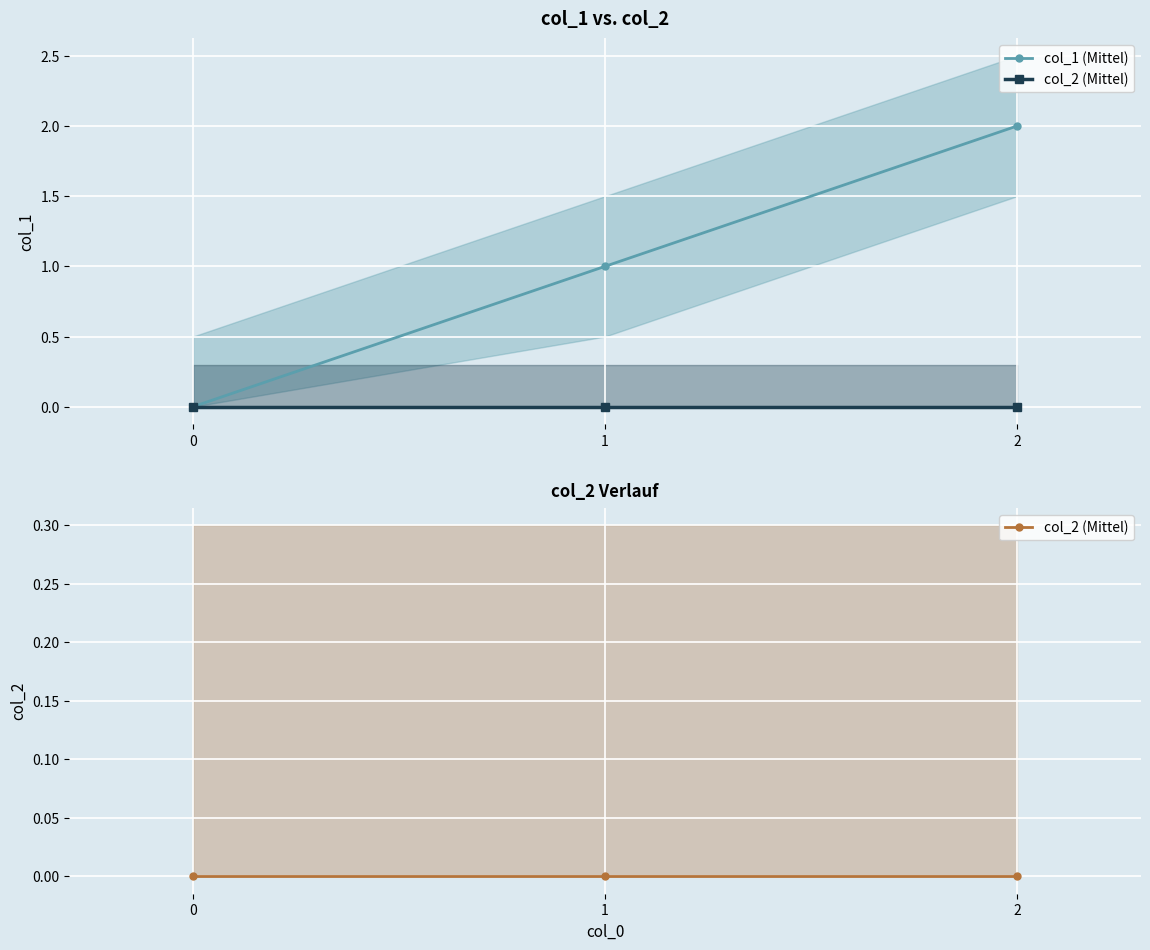

Does the chart display data point markers on the line(s)?

Yes